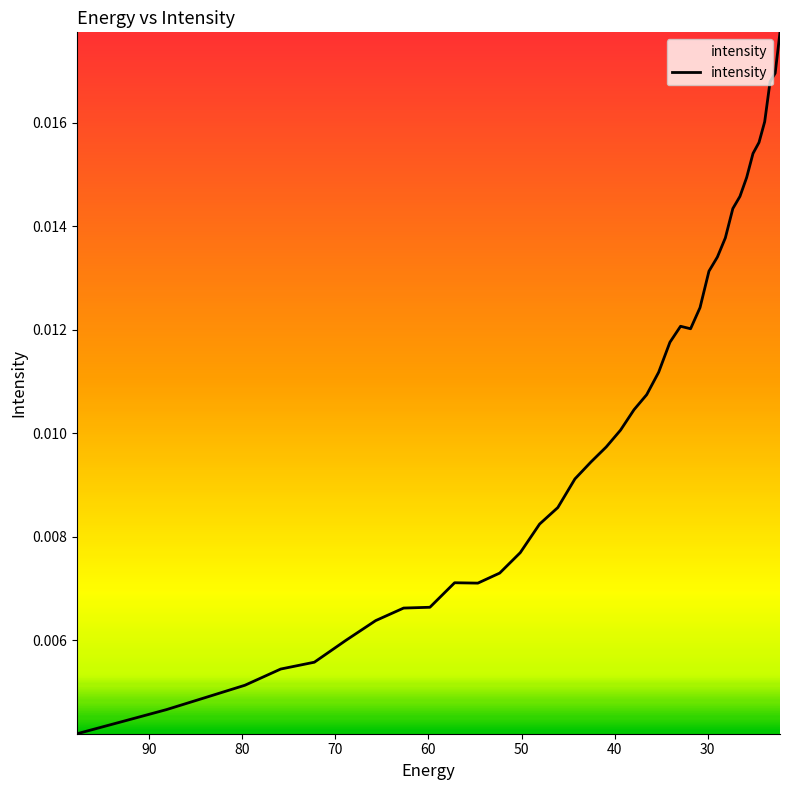

How many lines are shown in the chart?

1